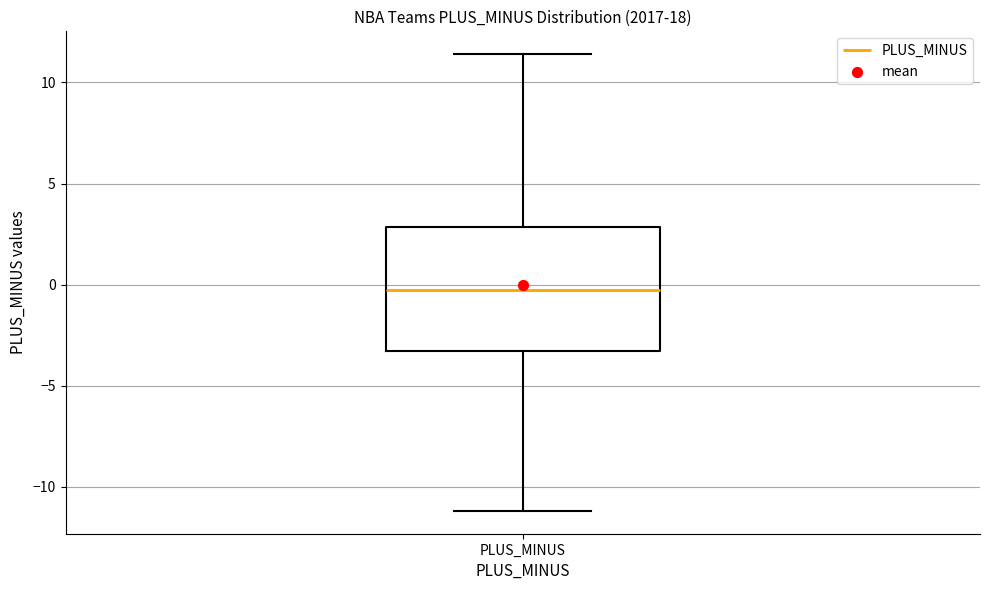

Read this box plot against the y-axis: the position of the median line, the range covered by the box, and the ends of both whiskers. The values are not printed on the chart, so give them approximately, as read against the axis.

median 0.0, box -3.5 to 3.0, whiskers -11.0 to 11.5